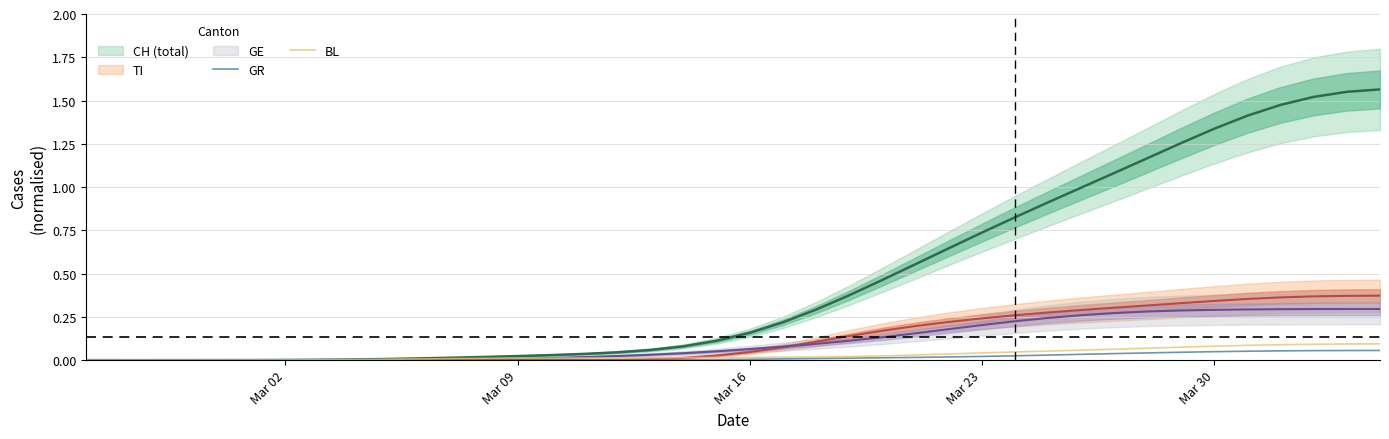

How many values in GR are above zero?

30